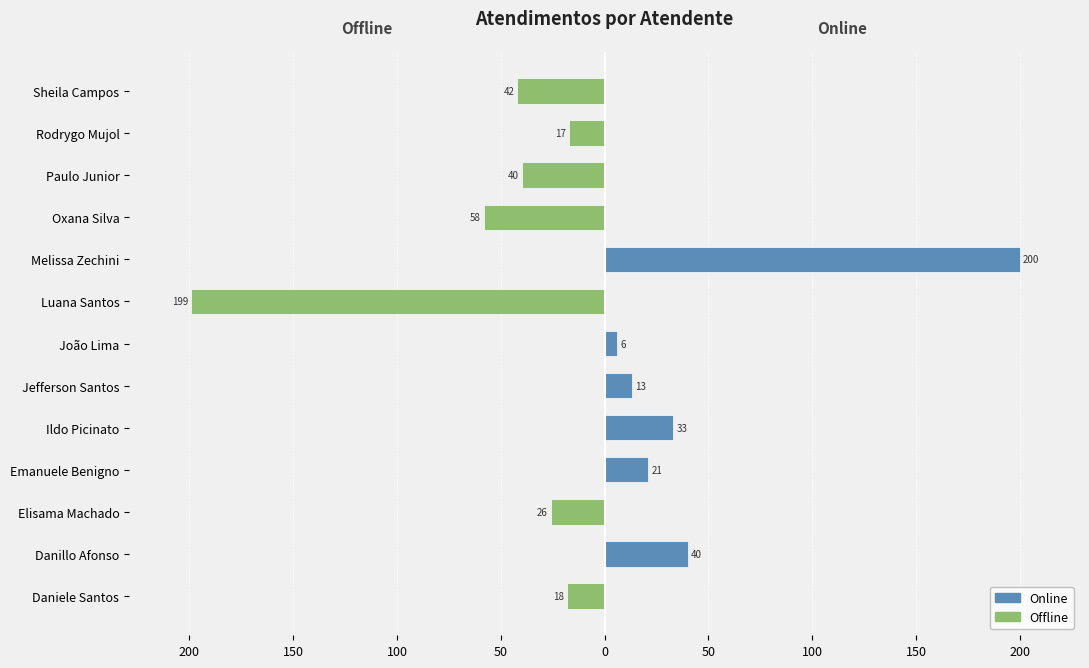

How many positive values does the Online series have?

6